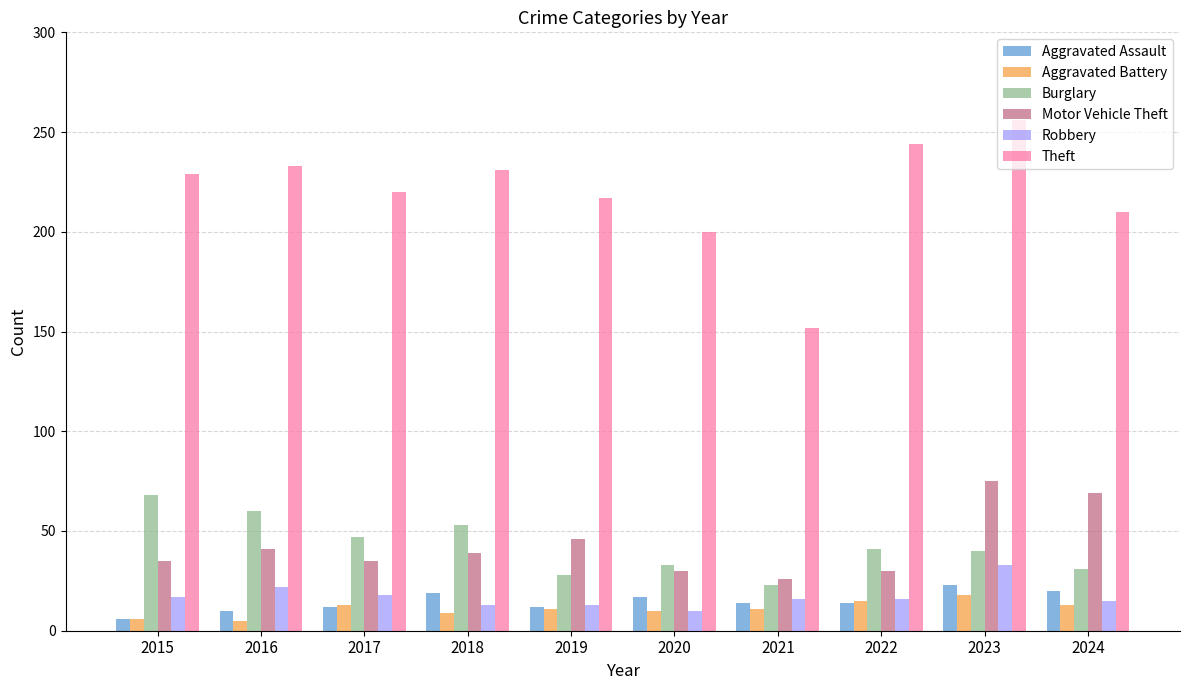

At which category is the sum across all series the highest?

2023